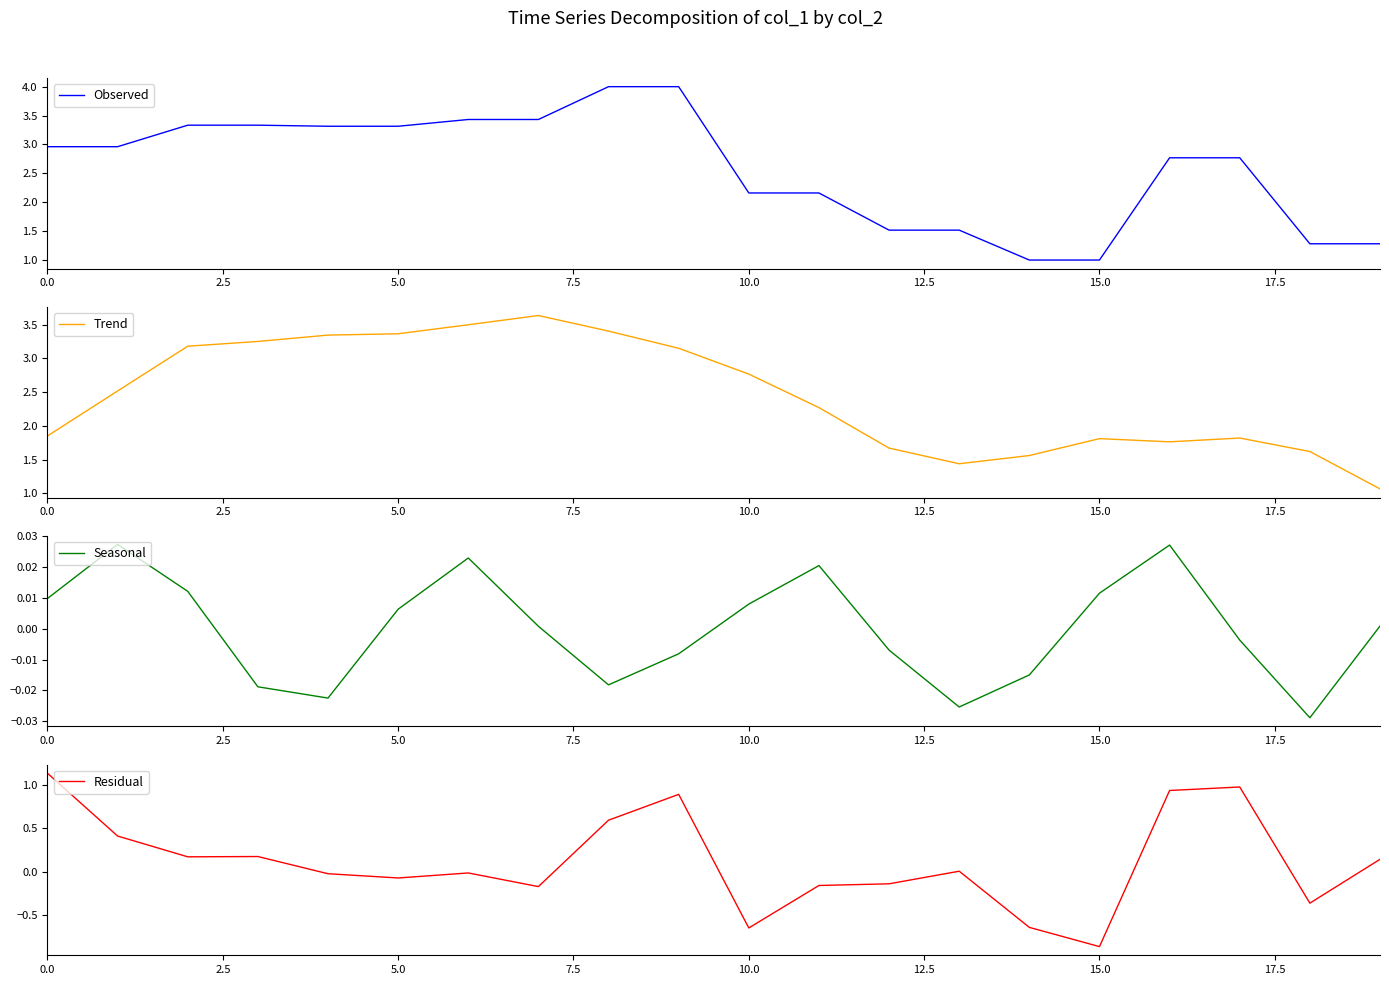

Which series has the largest total across all categories?

Observed